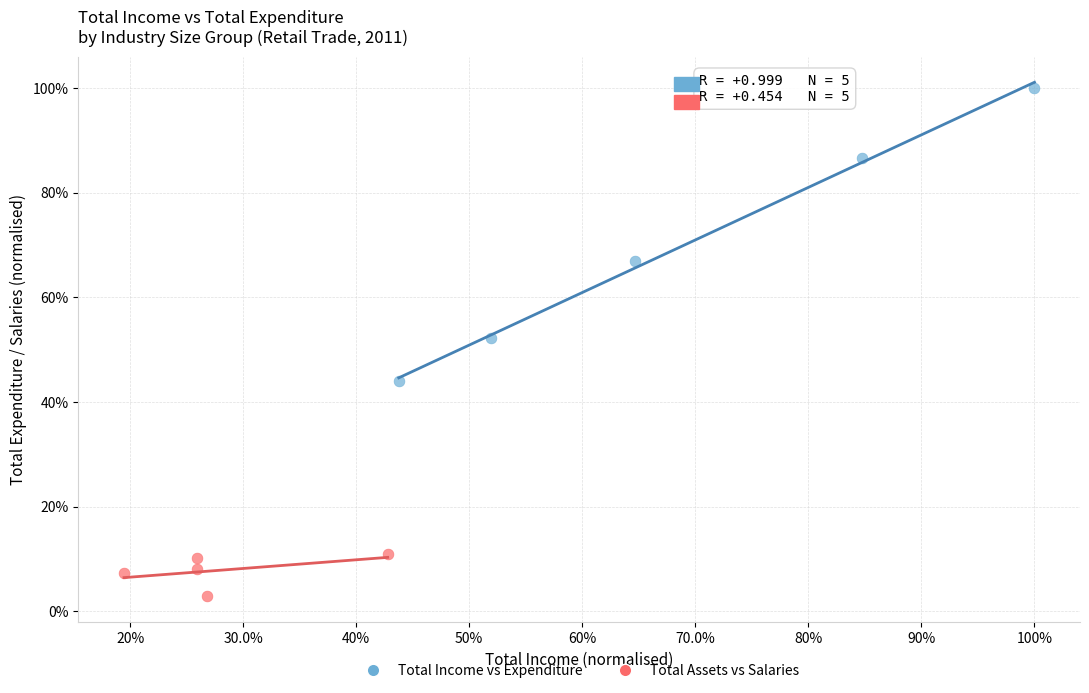

Which series contains the highest Y value?

Total Income vs Expenditure